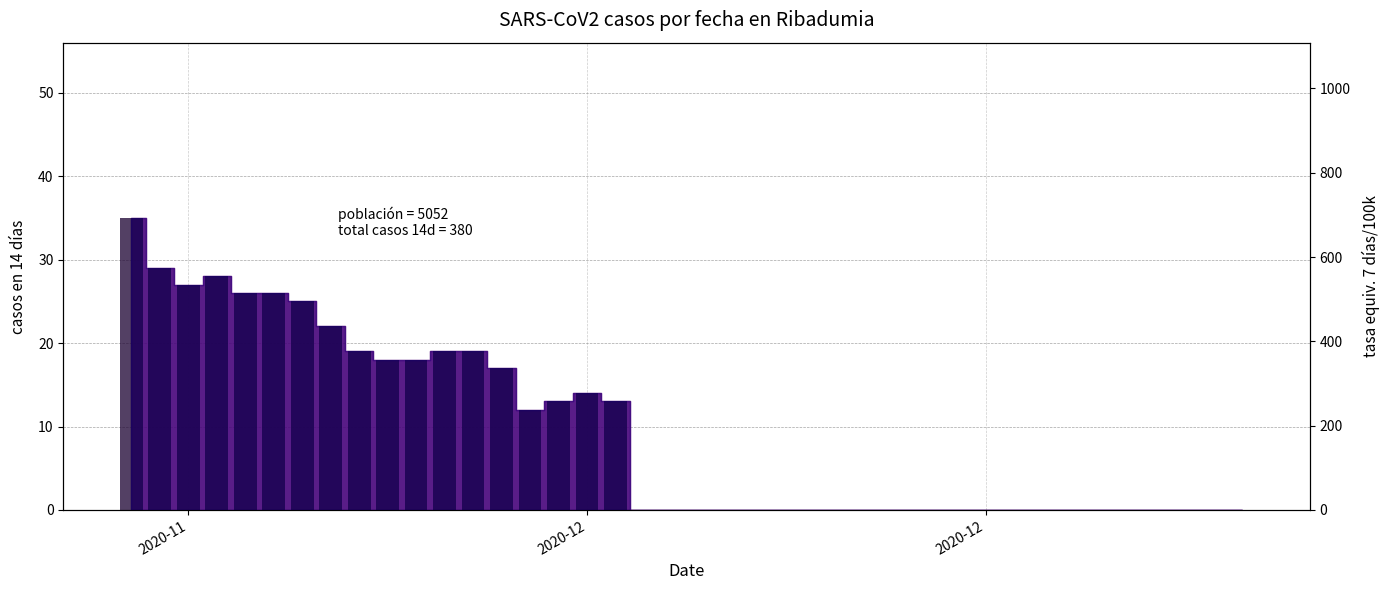

Between 3 and 23, which is larger?

3